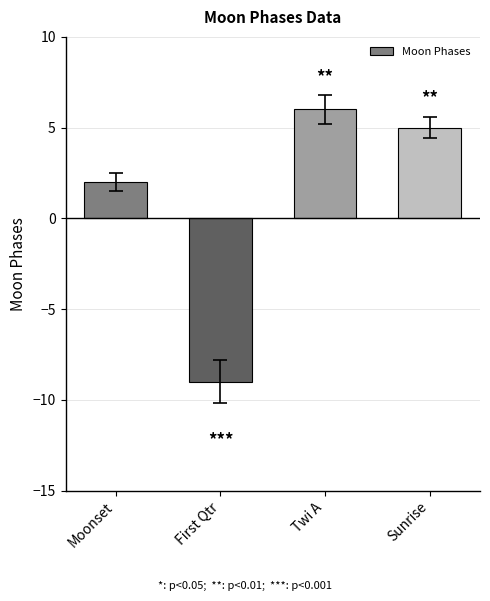

What is the approximate value at Sunrise?

5